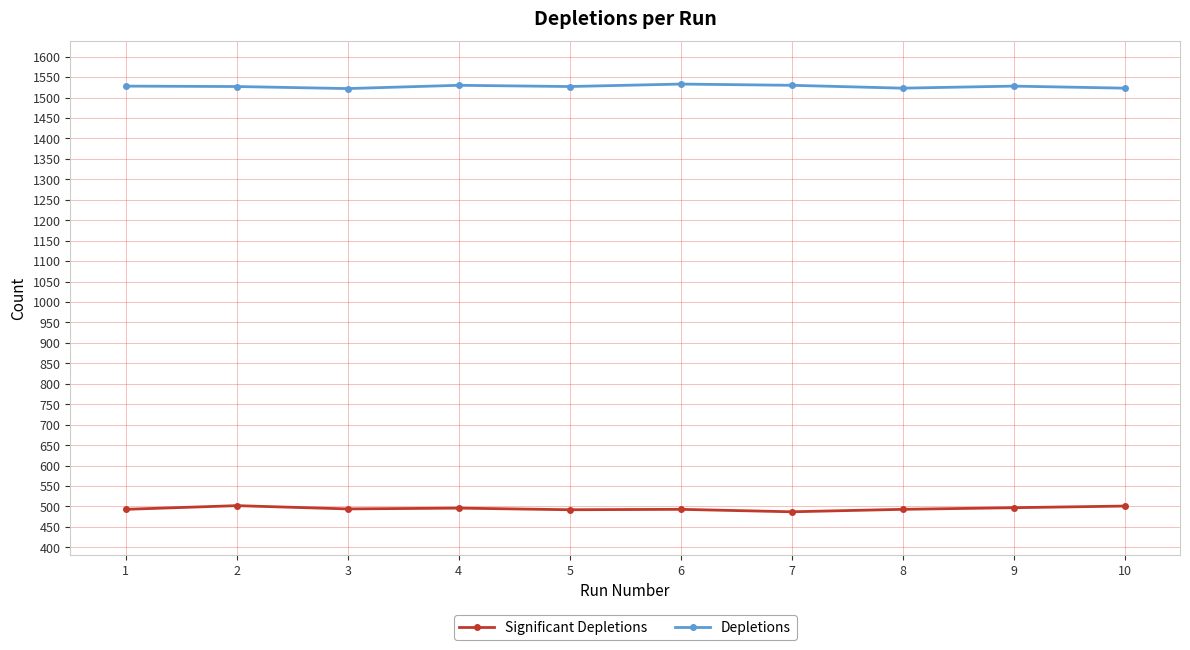

What is the value of the Depletions point at the 4th from the left?

1530